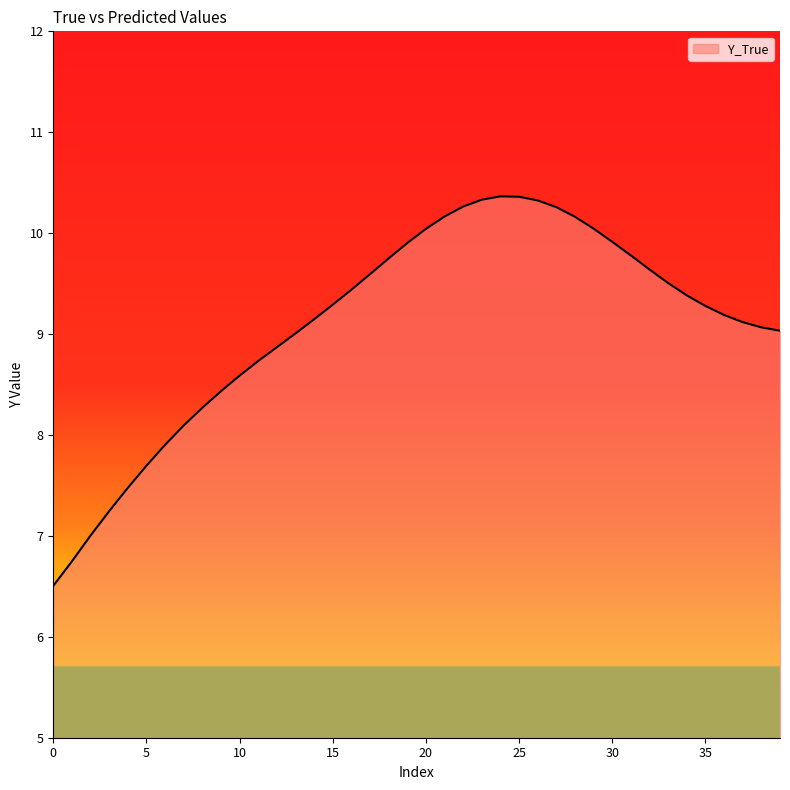

What is the maximum value shown in the chart?

10.4